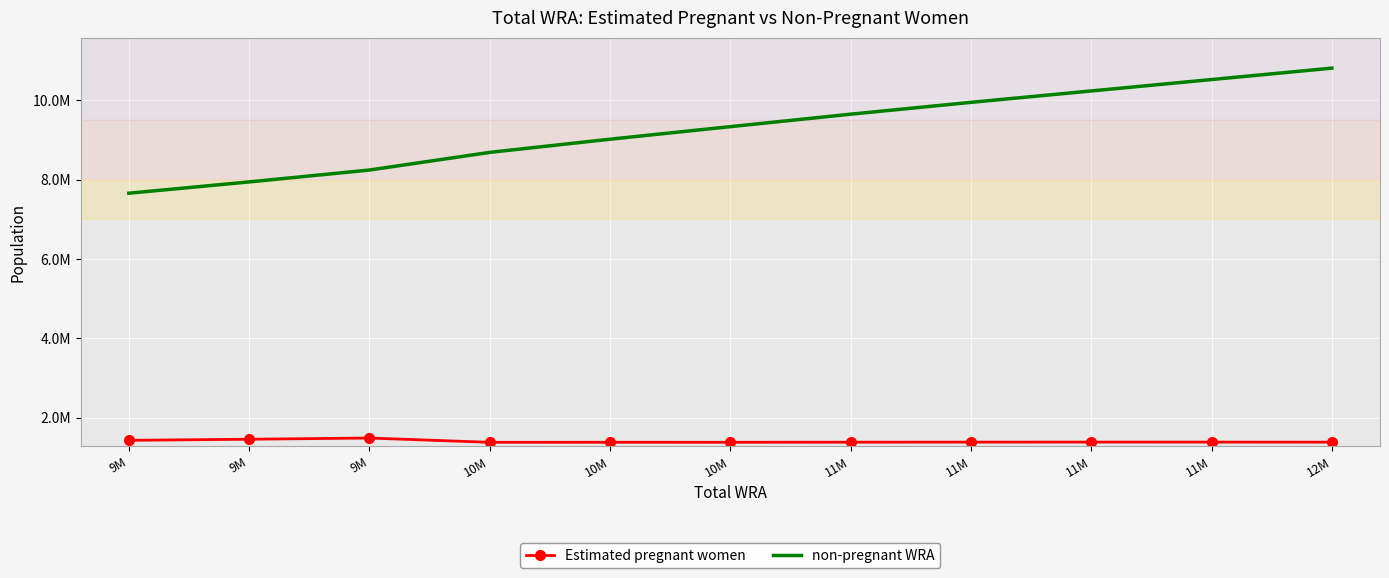

Which category has the lowest value in the non-pregnant WRA series?

9M